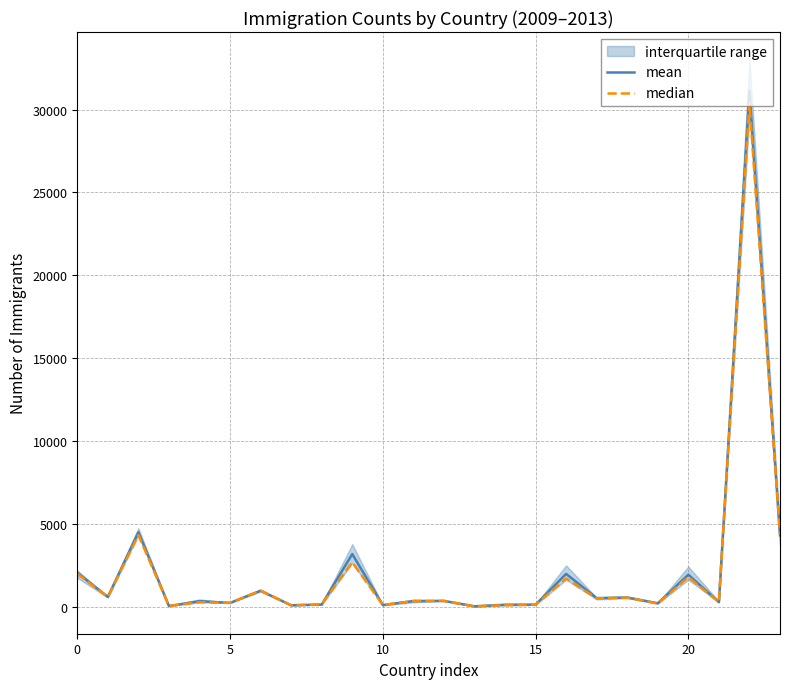

Which series has the widest spread of values?

mean